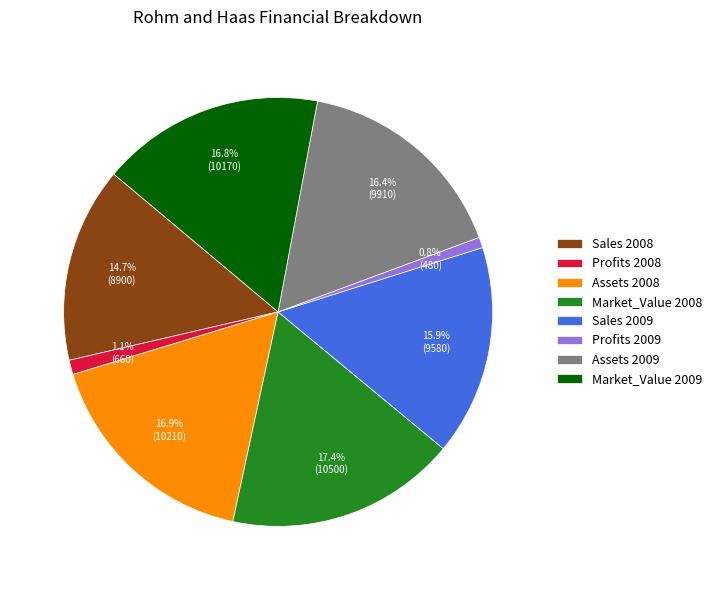

The Sales 2008 slice represents 9% of the pie. True or false?

False